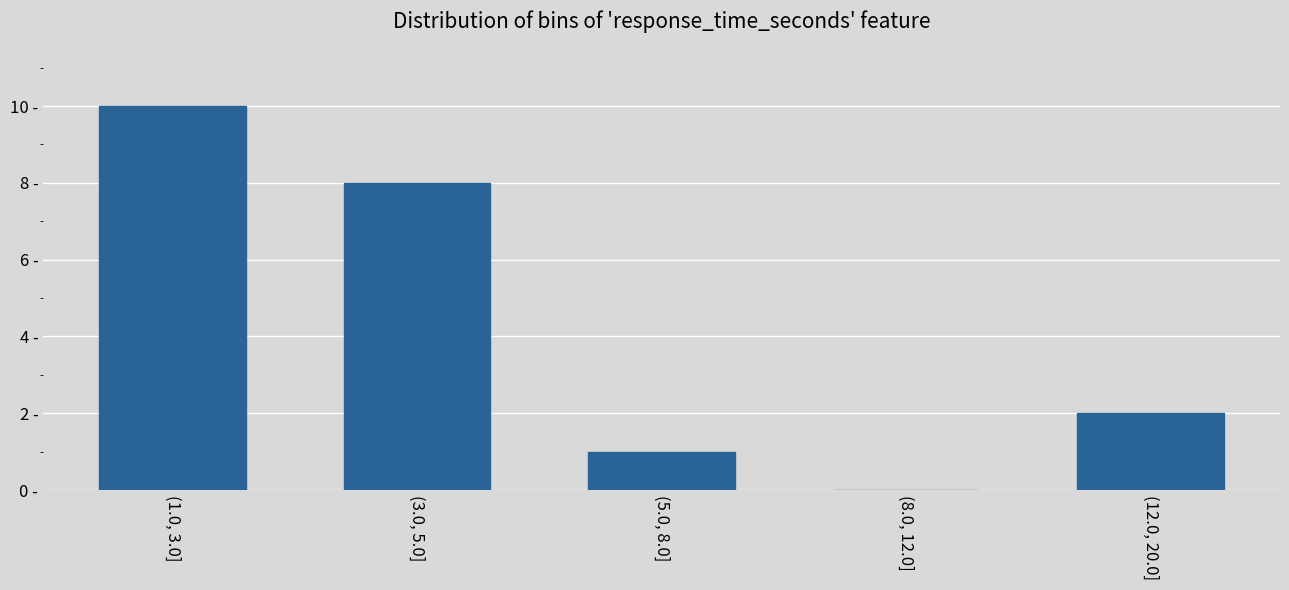

Are the bars horizontal?

No